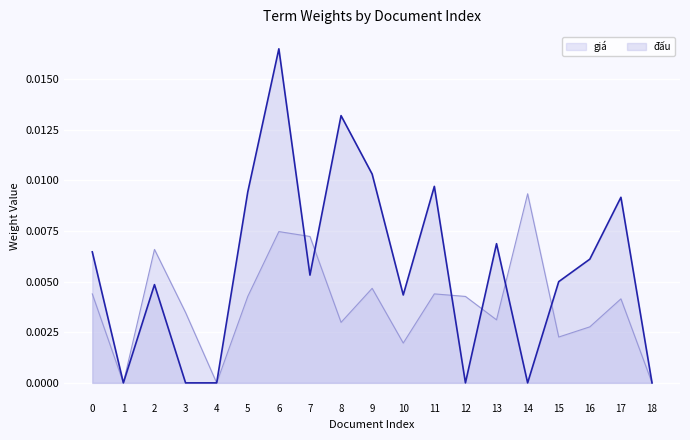

Is it true that giá equals 0.0 at 4?

True